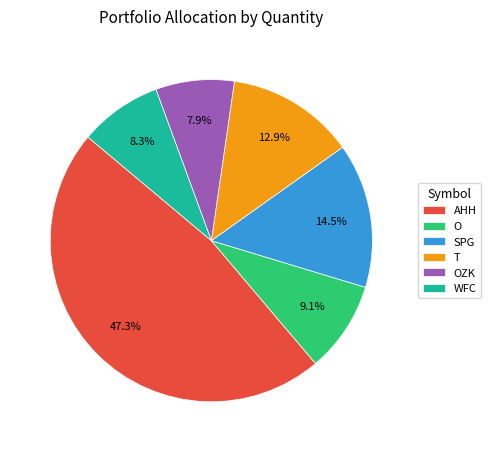

Do O and SPG together represent more than half of the pie?

No